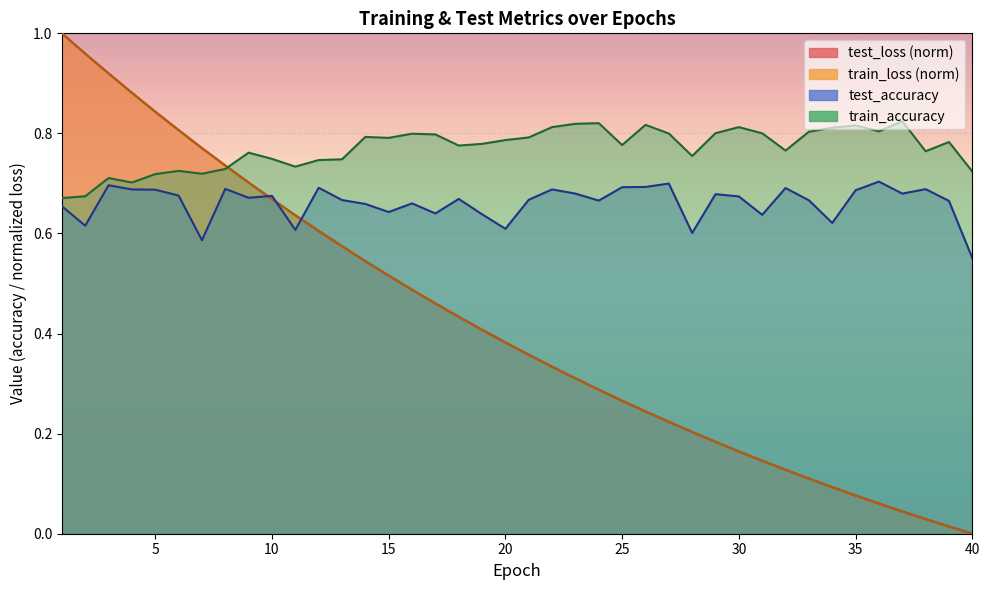

Which category has the highest value in the test_accuracy series?

36